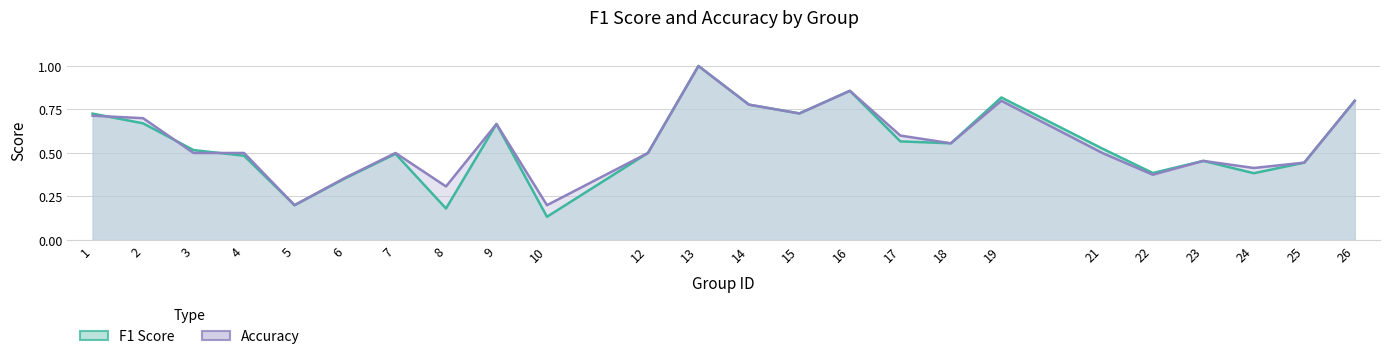

True or false: accuracy_line has a value of 0.6 at 18.

True